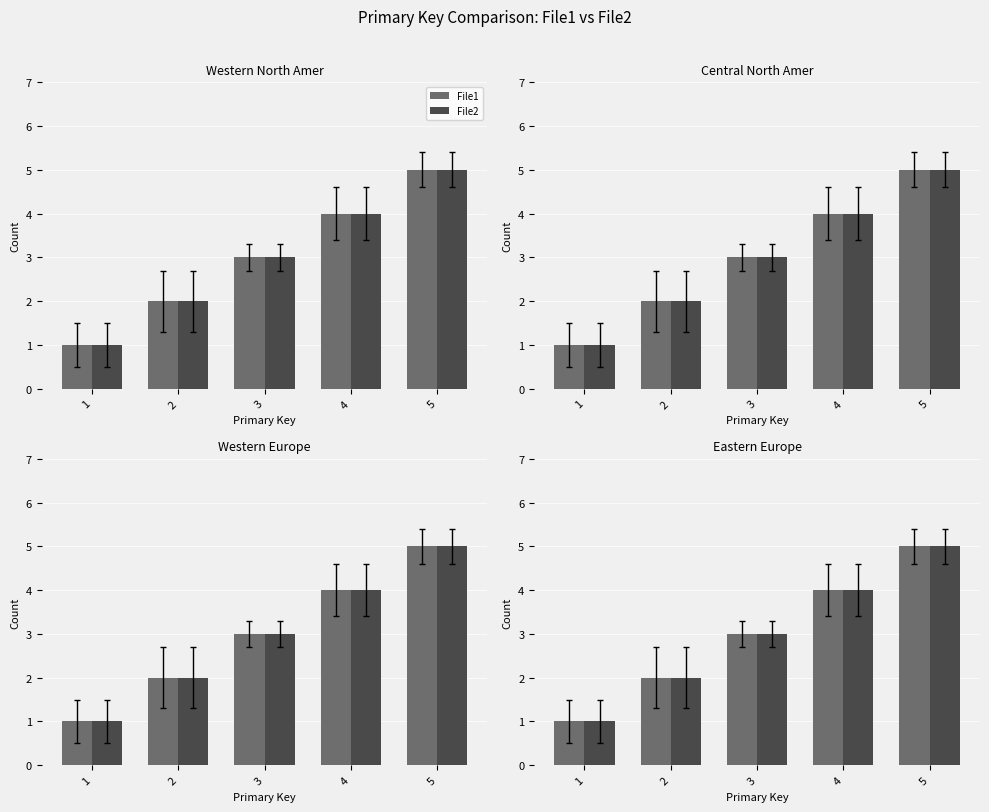

Rank the series by their maximum value, from lowest to highest.

File1, File2